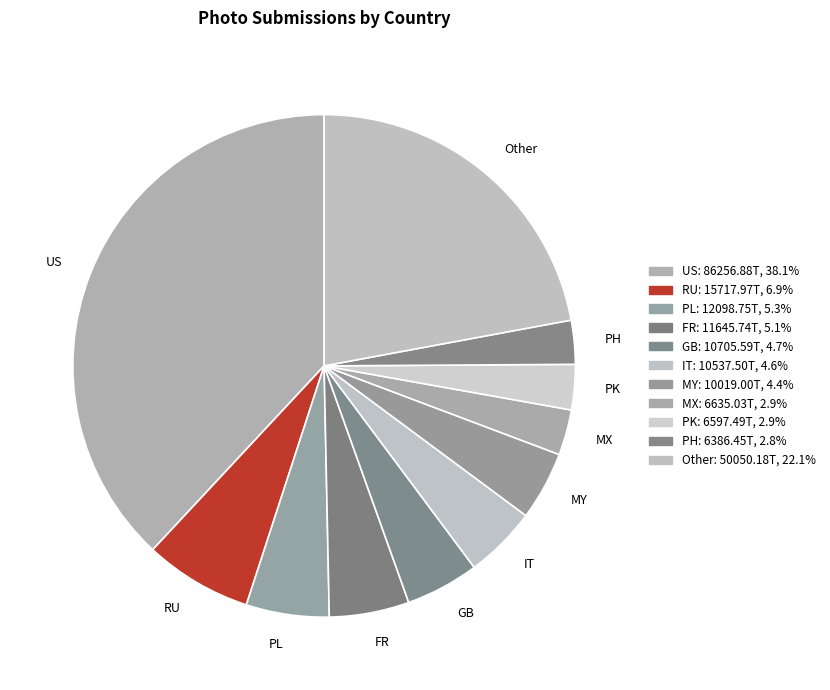

Between GB and US, which is larger?

US